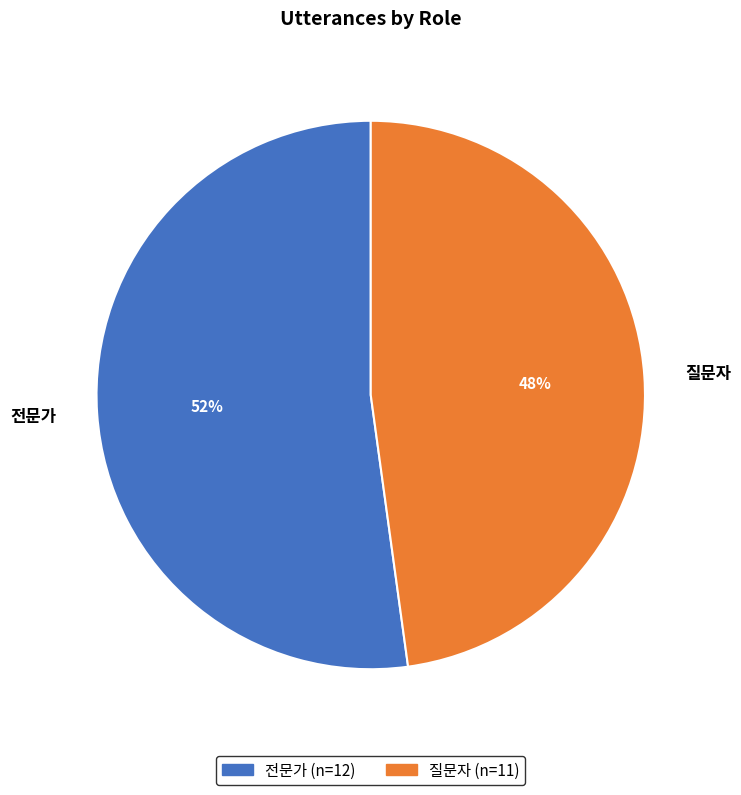

Combined, do 전문가 and 질문자 account for over 50%?

Yes